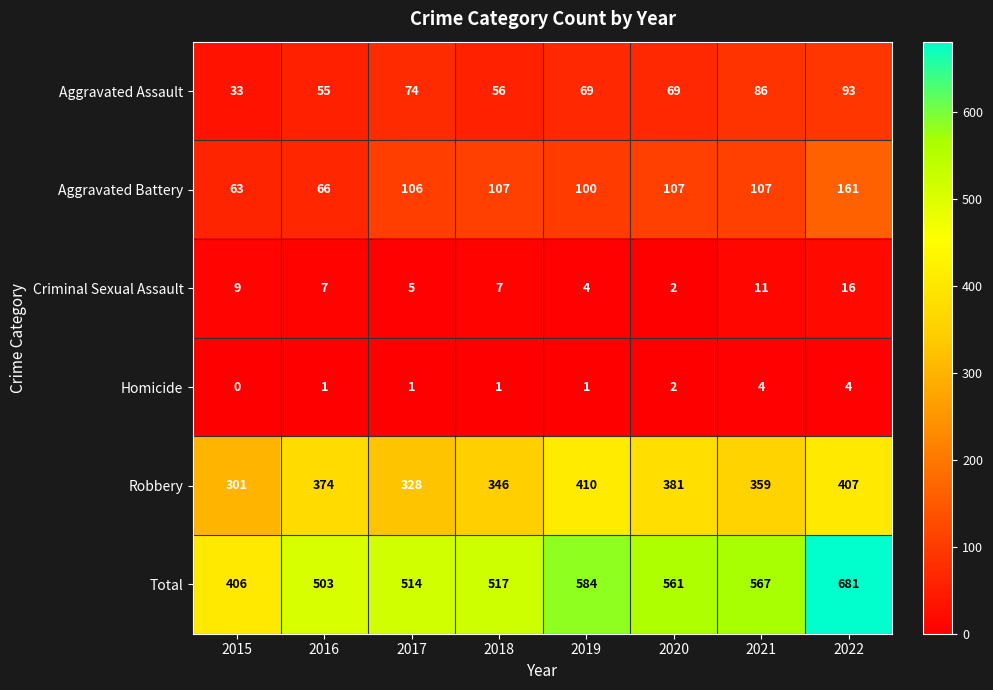

What is the spread (max minus min) of values at 2022?

677